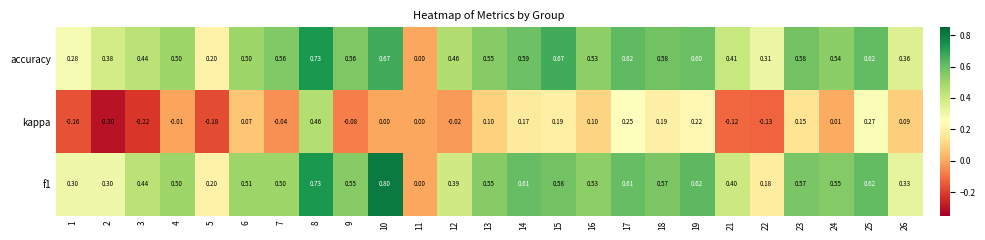

Which series has the largest total across all categories?

accuracy